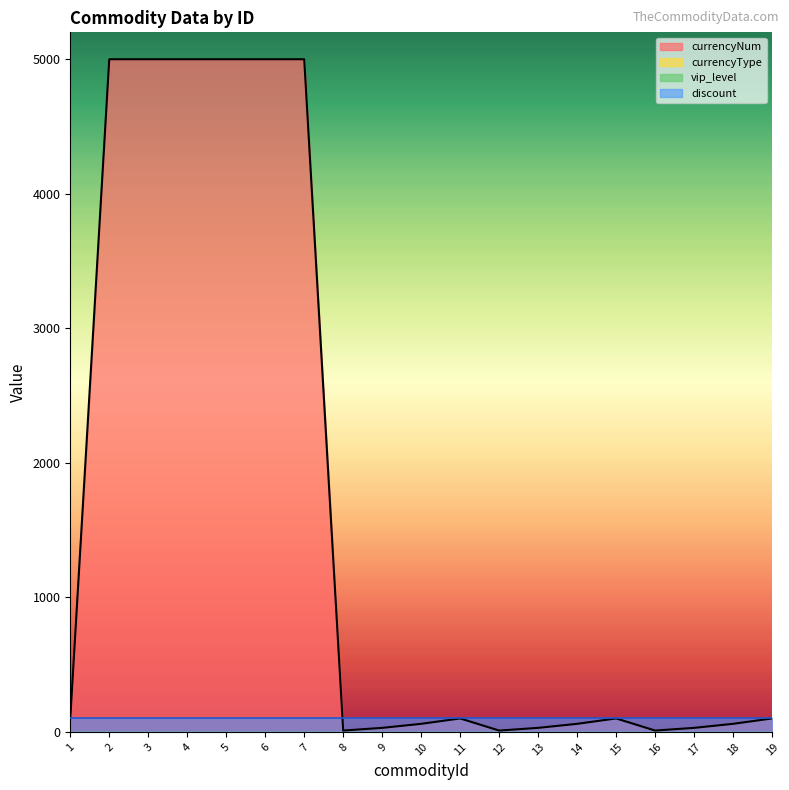

Reading left to right, list all the values displayed in this chart.

currencyNum: 100	5000	5000	5000	5000	5000	5000	10	30	60	100	10	30	60	100	10	30	60	100
commodityId: 1	2	3	4	5	6	7	8	9	10	11	12	13	14	15	16	17	18	19
currencyType: 1	1	1	1	1	1	1	0	0	0	0	0	0	0	0	0	0	0	0
vip_level: 0	0	0	0	0	0	0	0	0	0	0	0	0	0	0	0	0	0	0
discount: 100	100	100	100	100	100	100	100	100	100	100	100	100	100	100	100	100	100	100